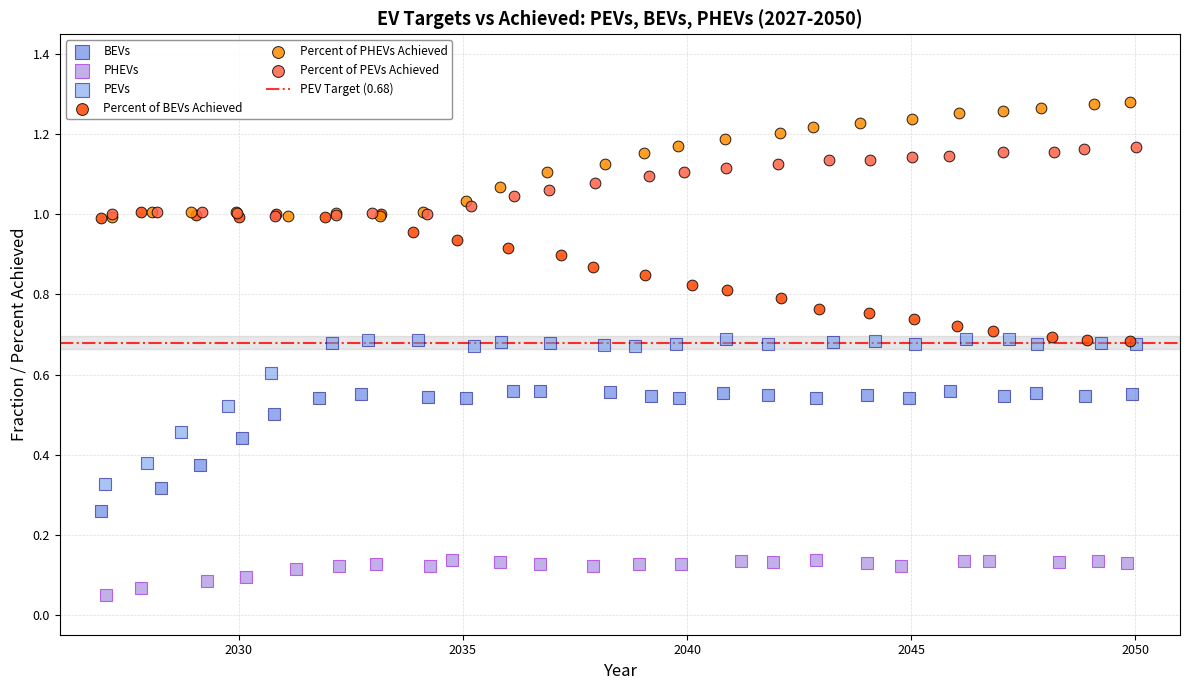

Which series contains the lowest Y value?

PHEVs